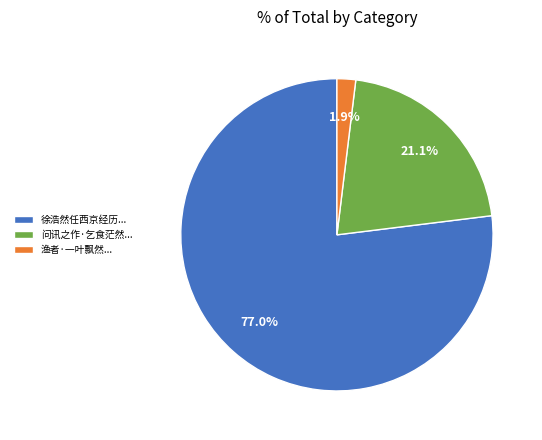

Count the number of slices in the pie.

3